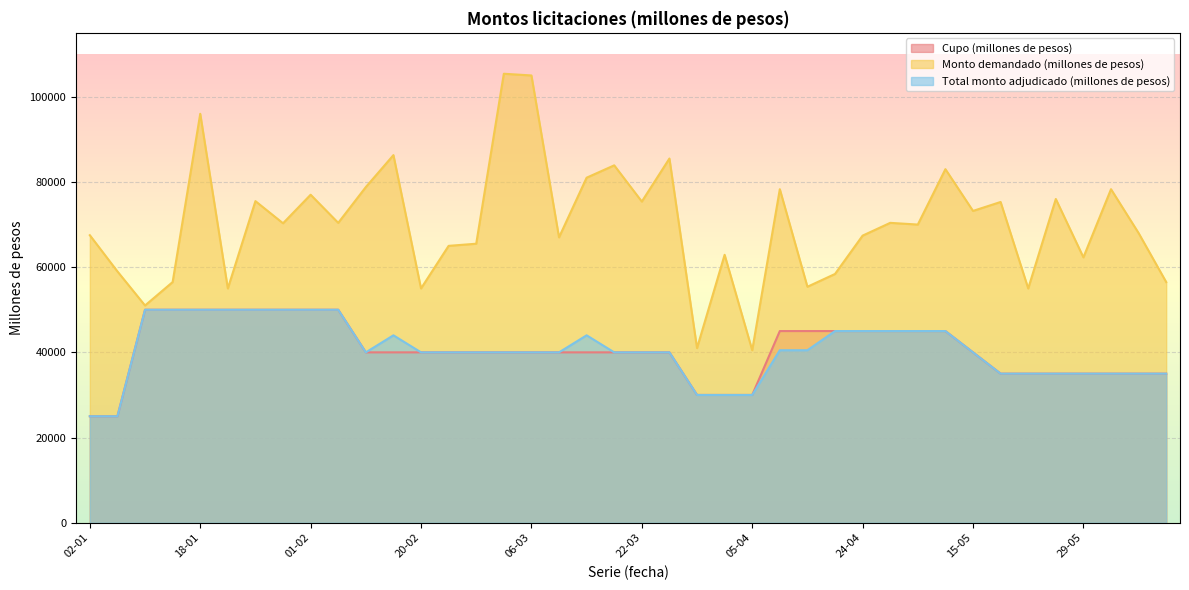

At how many categories does at least one series exceed 94671?

3